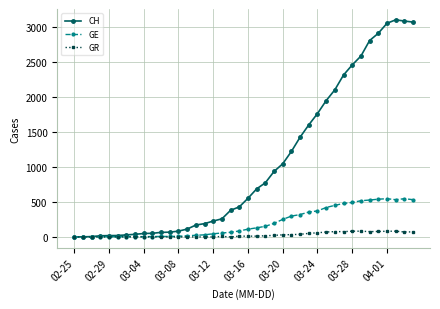

Rank the series by their maximum value, from highest to lowest.

CH, GE, GR